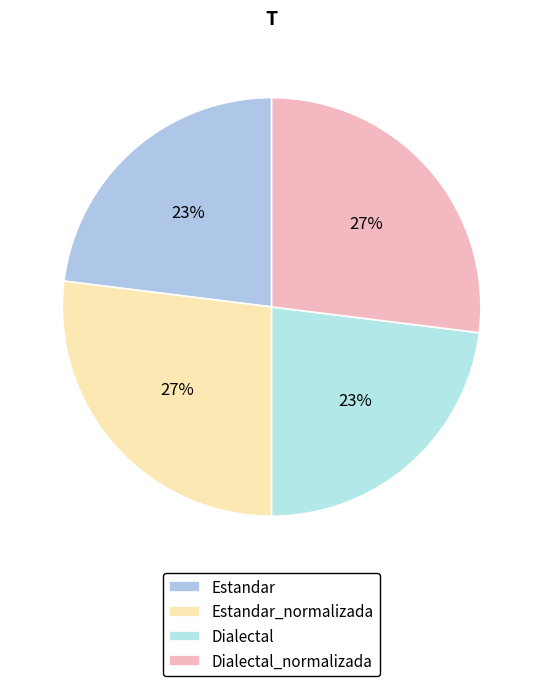

What is the smallest slice in the pie chart?

Estandar